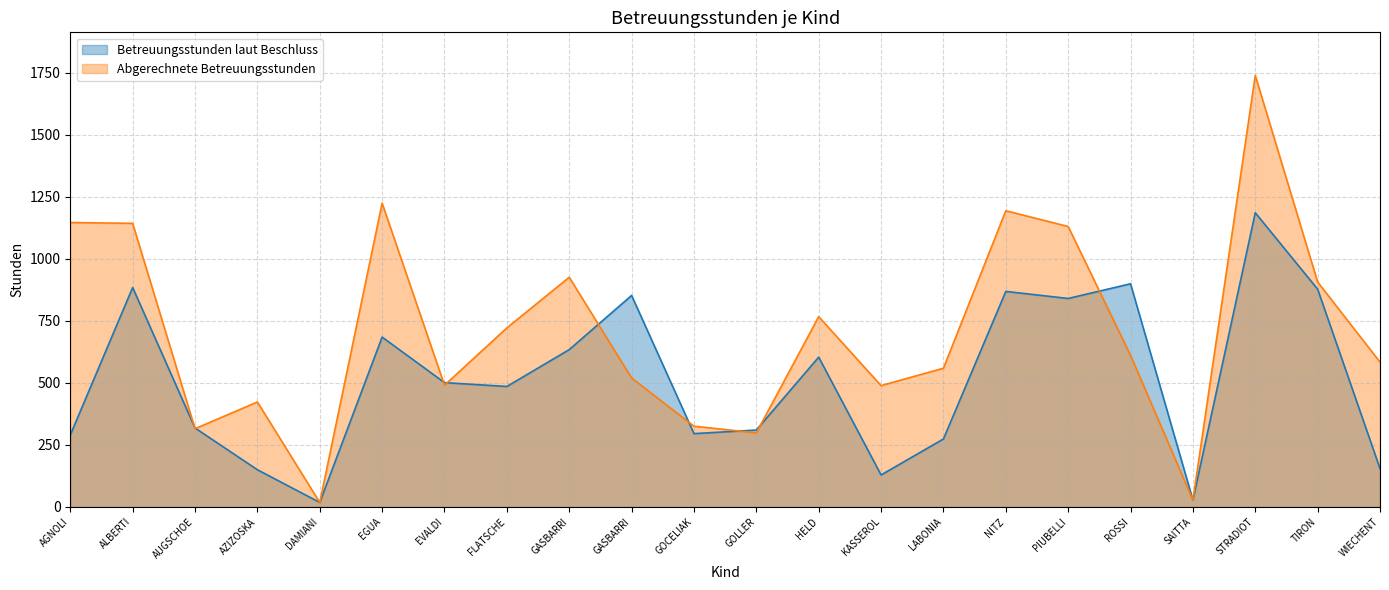

At which label does Abgerechnete Betreuungsstunden first exceed 611?

AGNOLI